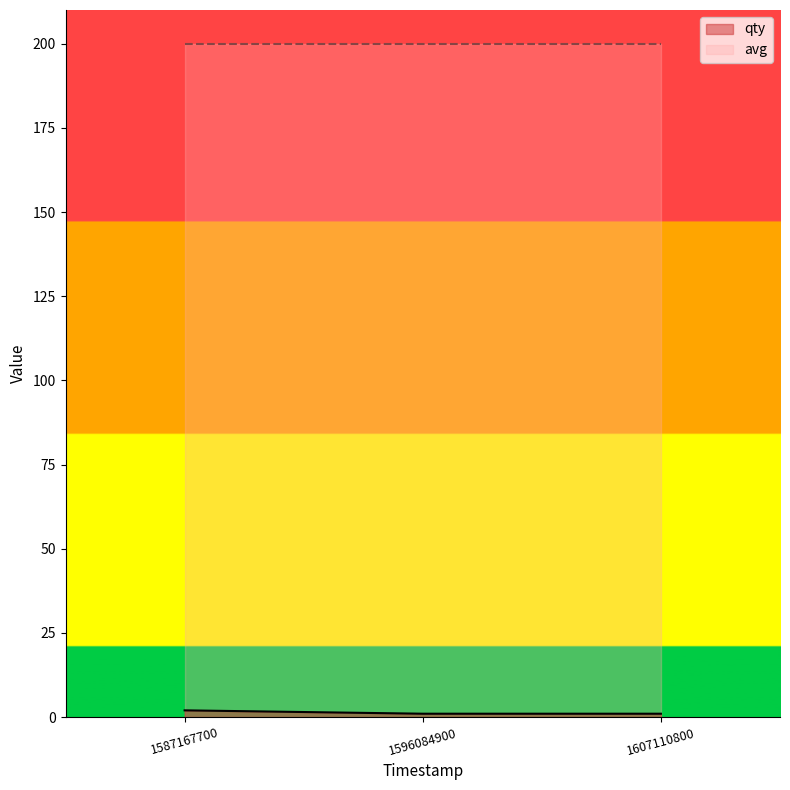

Rank the categories by value from highest to lowest.

1587167700, 1596084900, 1607110800